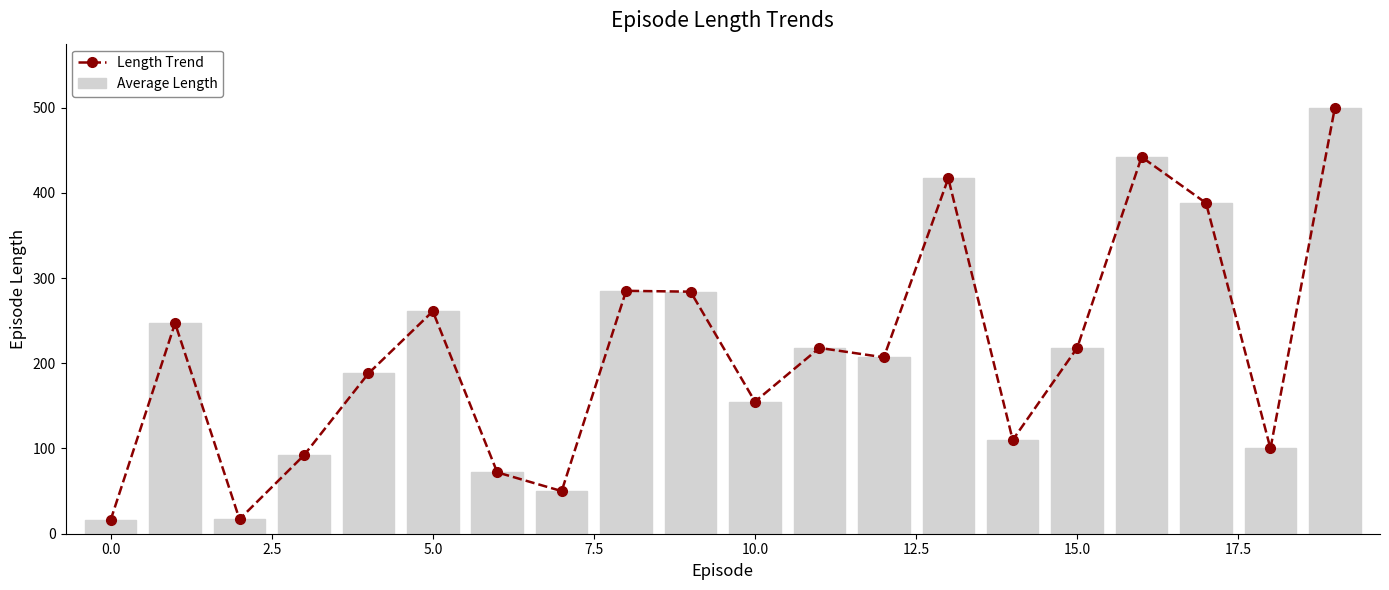

What is the lowest value of the Length Trend series?

16